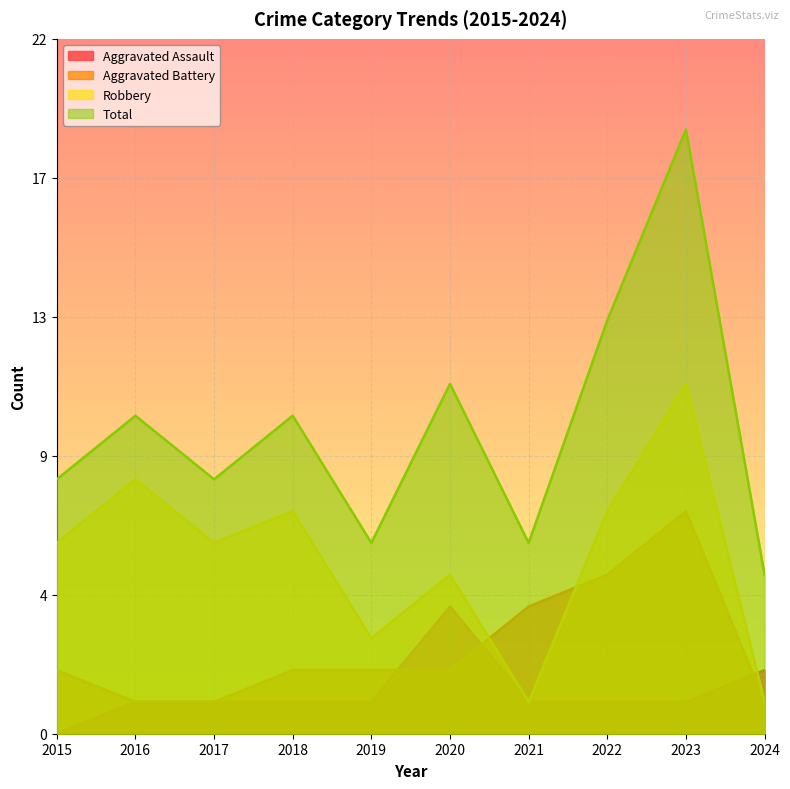

List the labels in order of Aggravated Battery value, smallest first.

2016, 2017, 2024, 2015, 2018, 2019, 2020, 2021, 2022, 2023